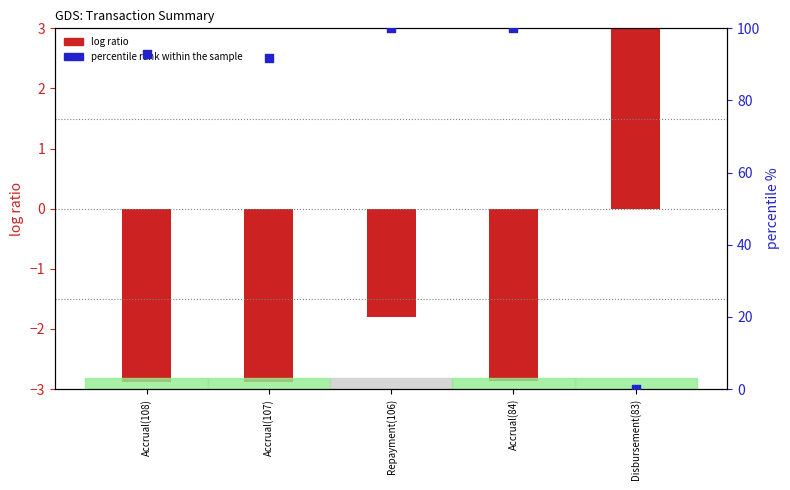

At how many categories does at least one series exceed 13?

4